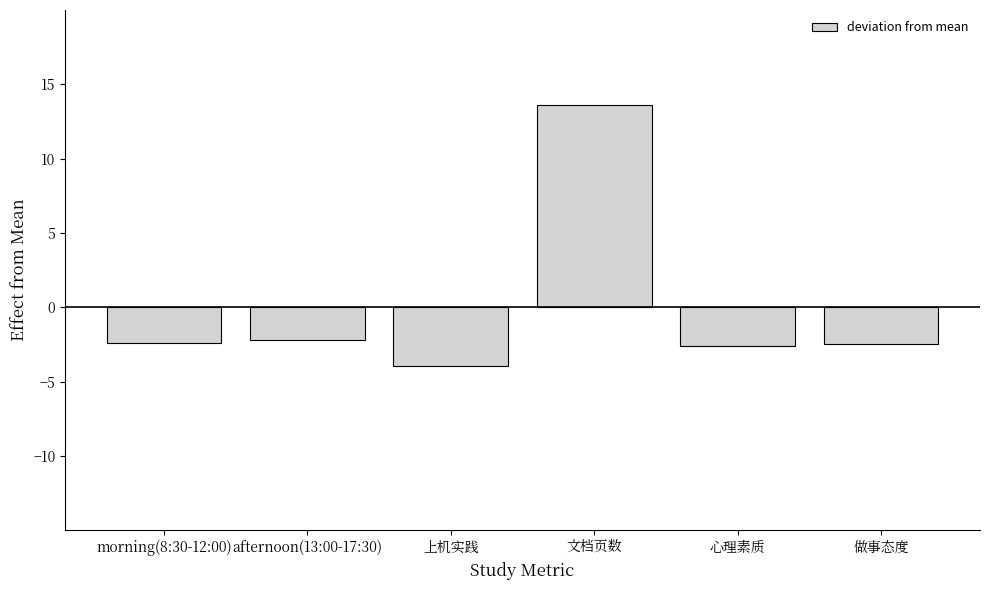

How many distinct data groups are displayed?

1